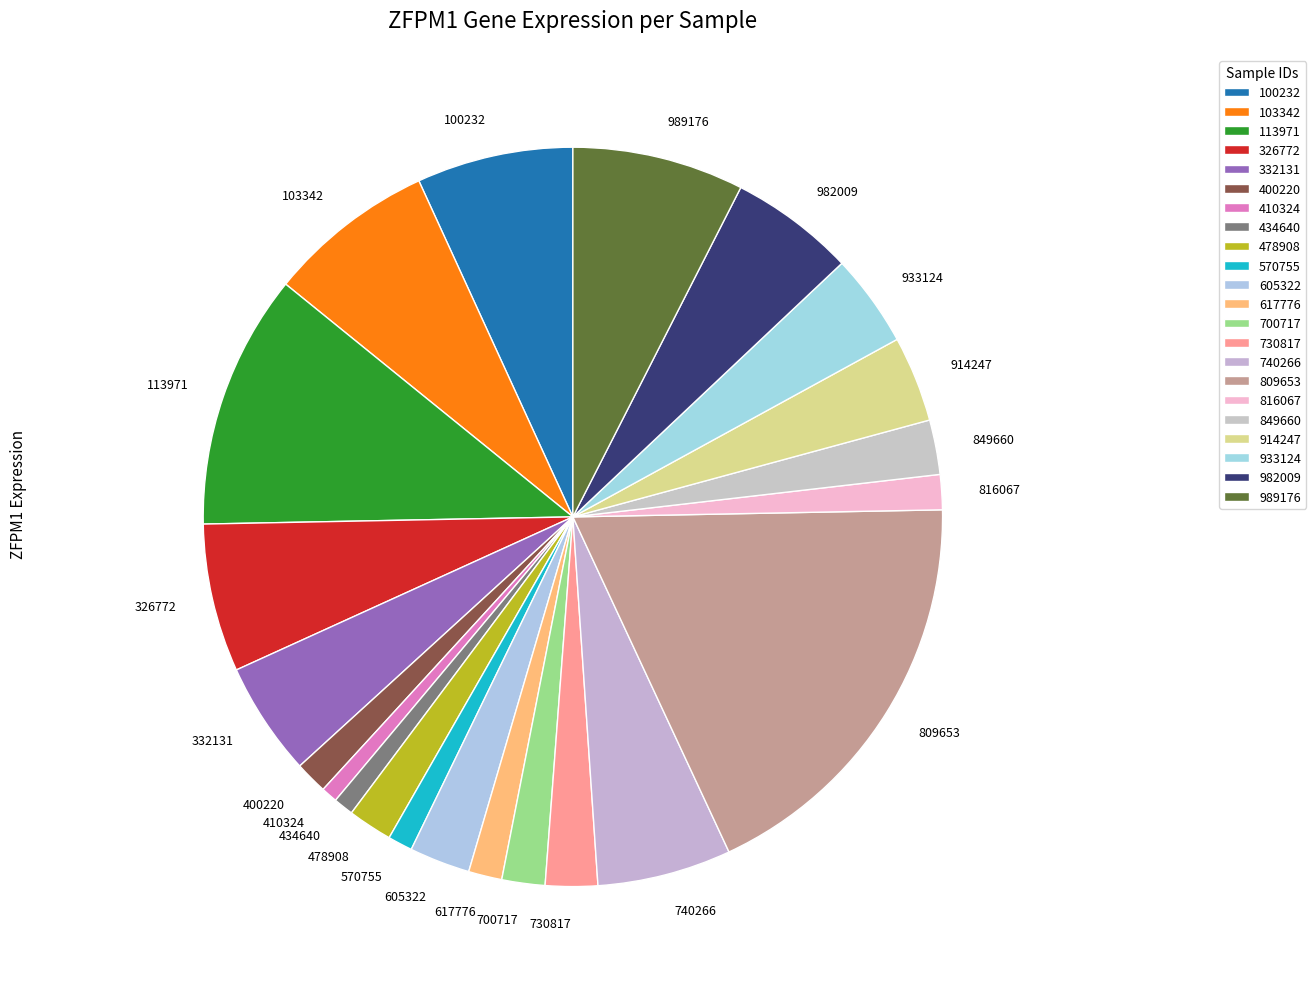

How many segments does this pie chart have?

22